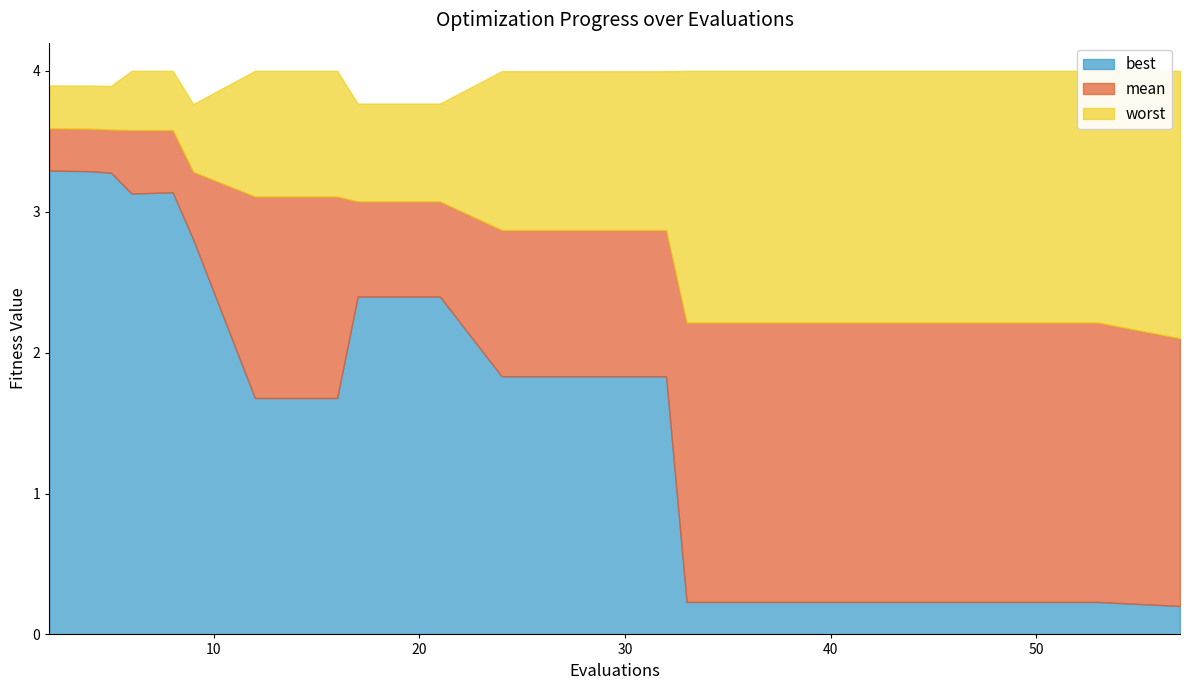

True or false: worst has a value of 3.9 at 5.

True